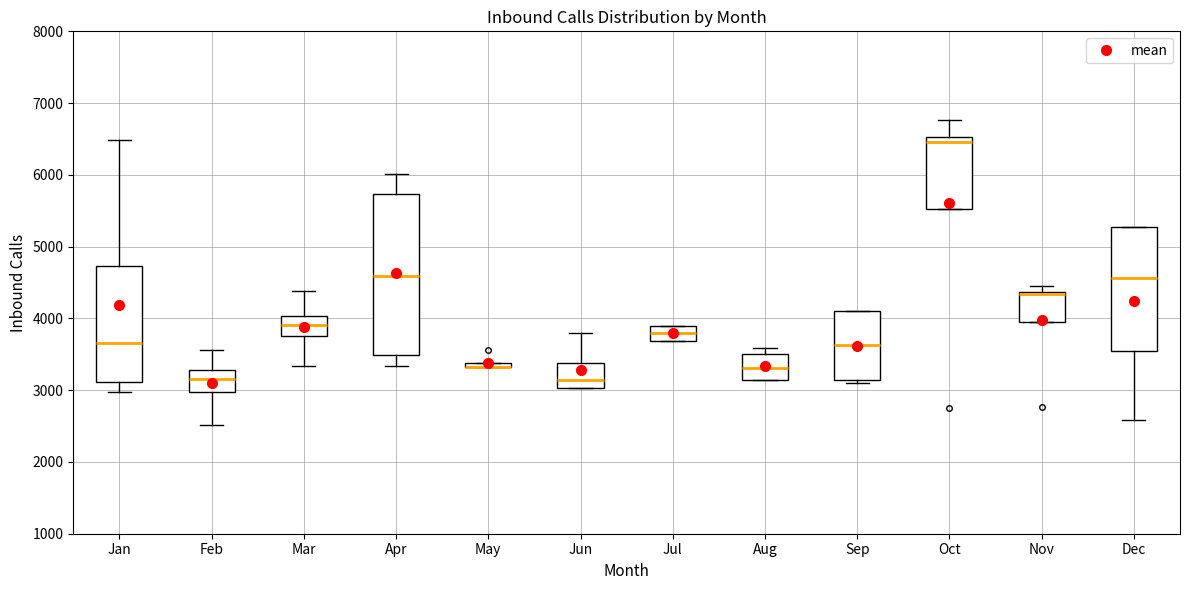

Where does the upper whisker of the box for Mar end on the y-axis? The values are not printed on the chart, so give them approximately, as read against the axis.

4400